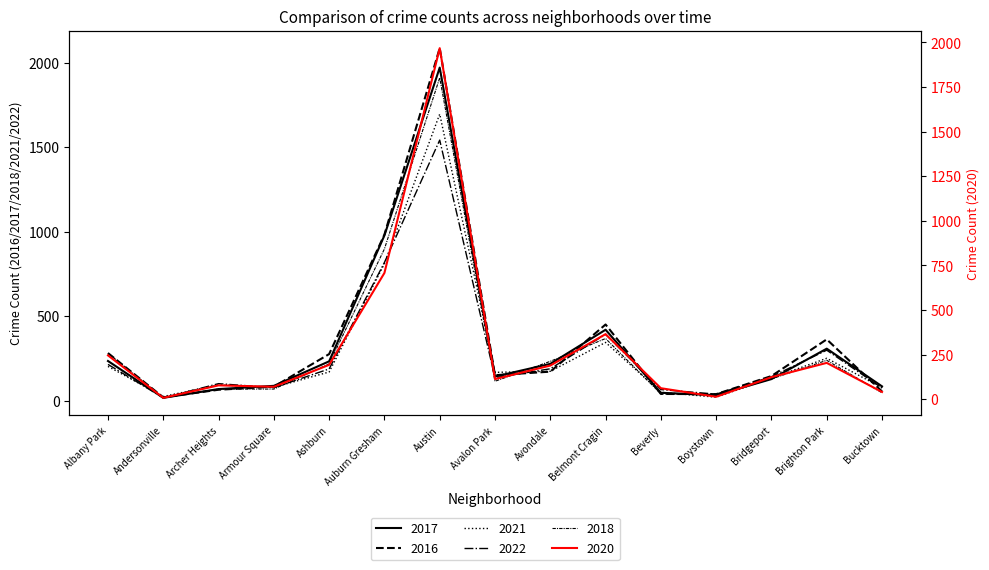

Count the number of categories in the chart.

15